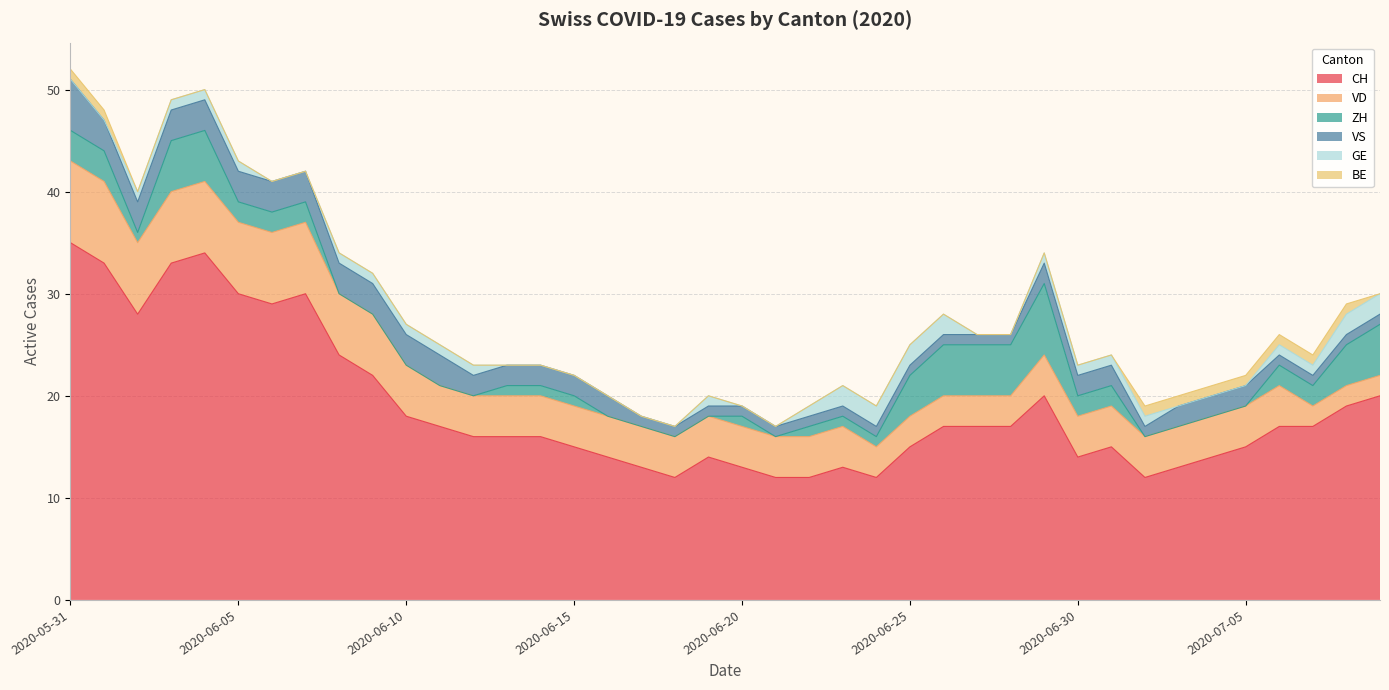

Rank the series by their maximum value, from lowest to highest.

BE, GE, VS, ZH, VD, CH